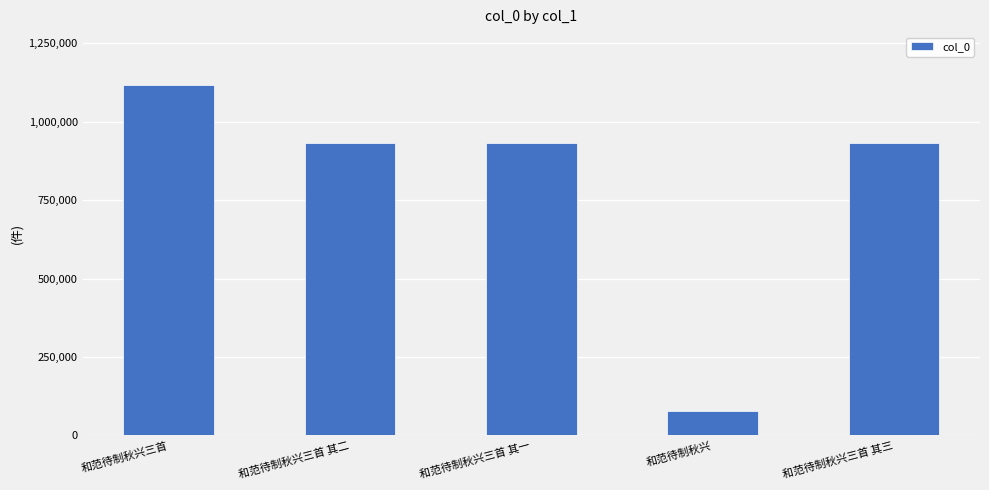

Approximately how many times larger is the value at 和范待制秋兴三首 其一 compared to 和范待制秋兴三首 其二?

1.0